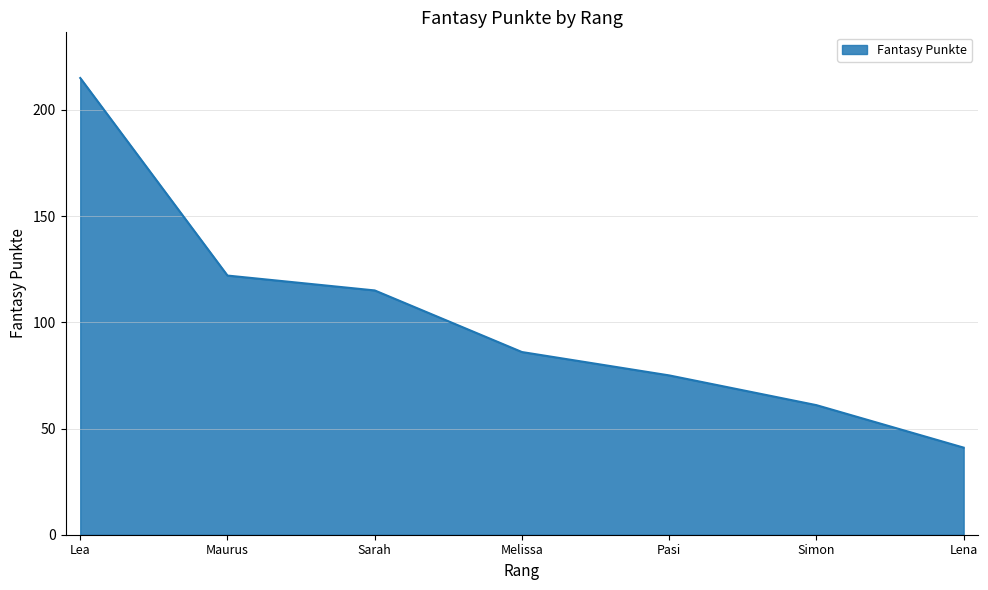

What is the greatest value displayed?

215